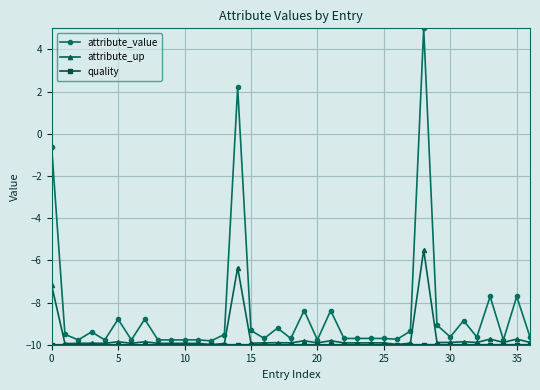

Which series has the widest spread of values?

attribute_value